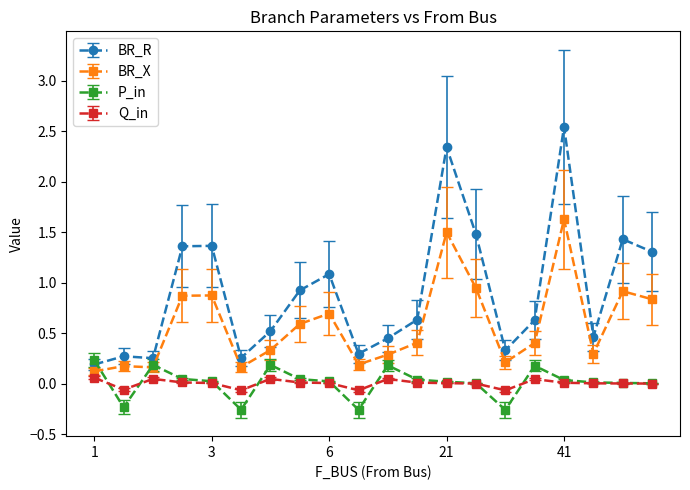

True or false: Q_in has more than 2 points higher than both neighbors.

True